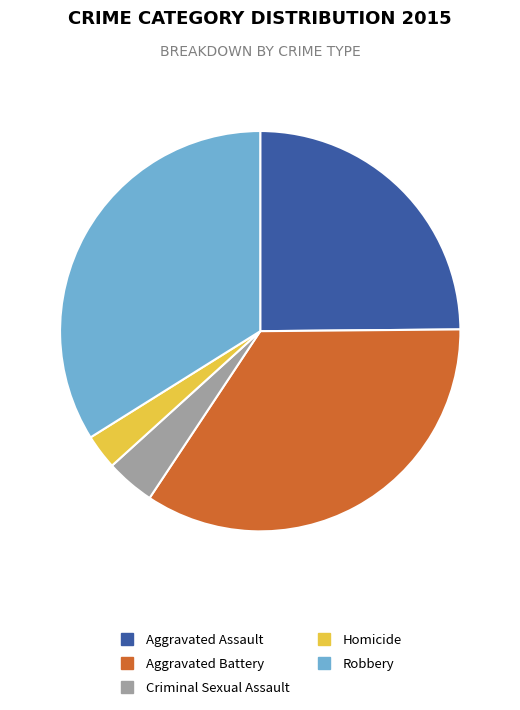

What is the ratio of the value at Criminal Sexual Assault to the value at Robbery?

0.1